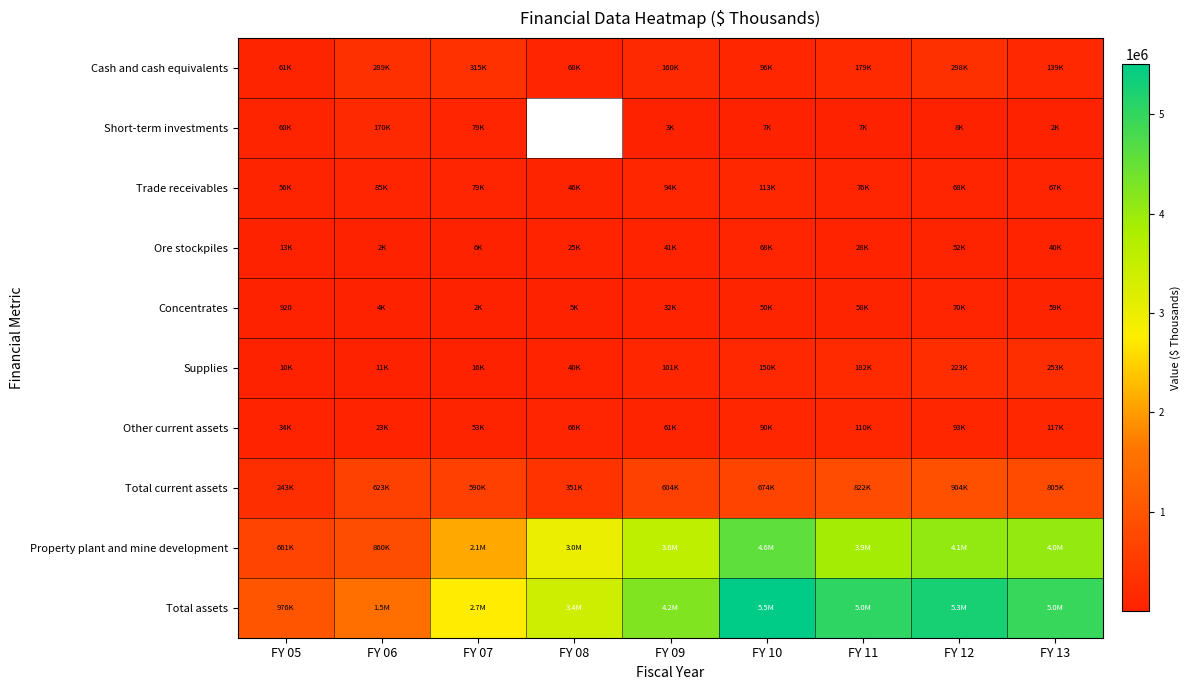

Is it true that Concentrates equals 920 at FY 05?

True